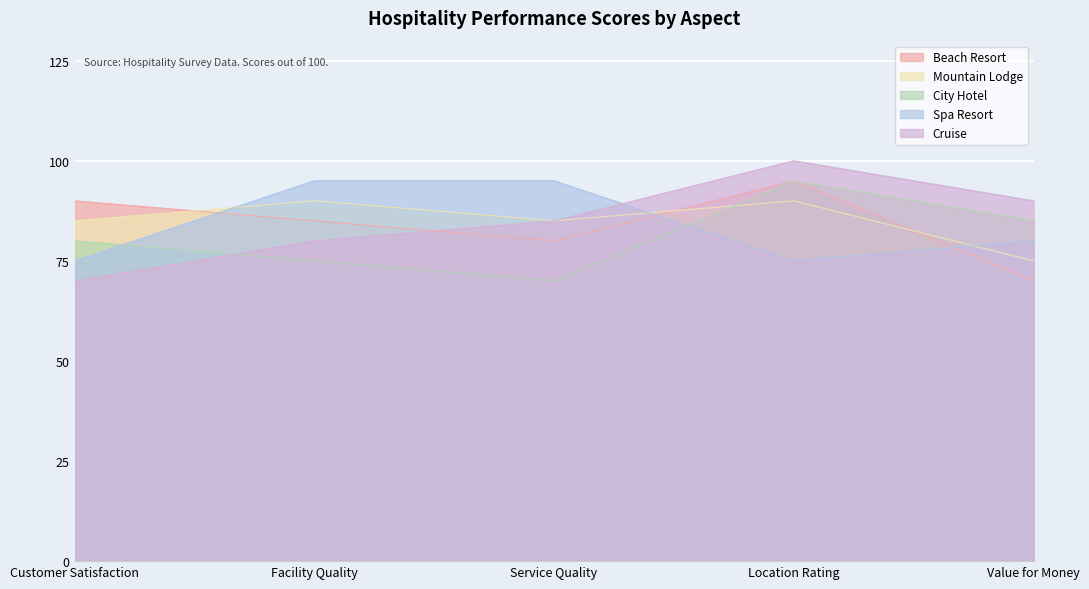

True or false: City Hotel and Mountain Lodge cross at least once.

True